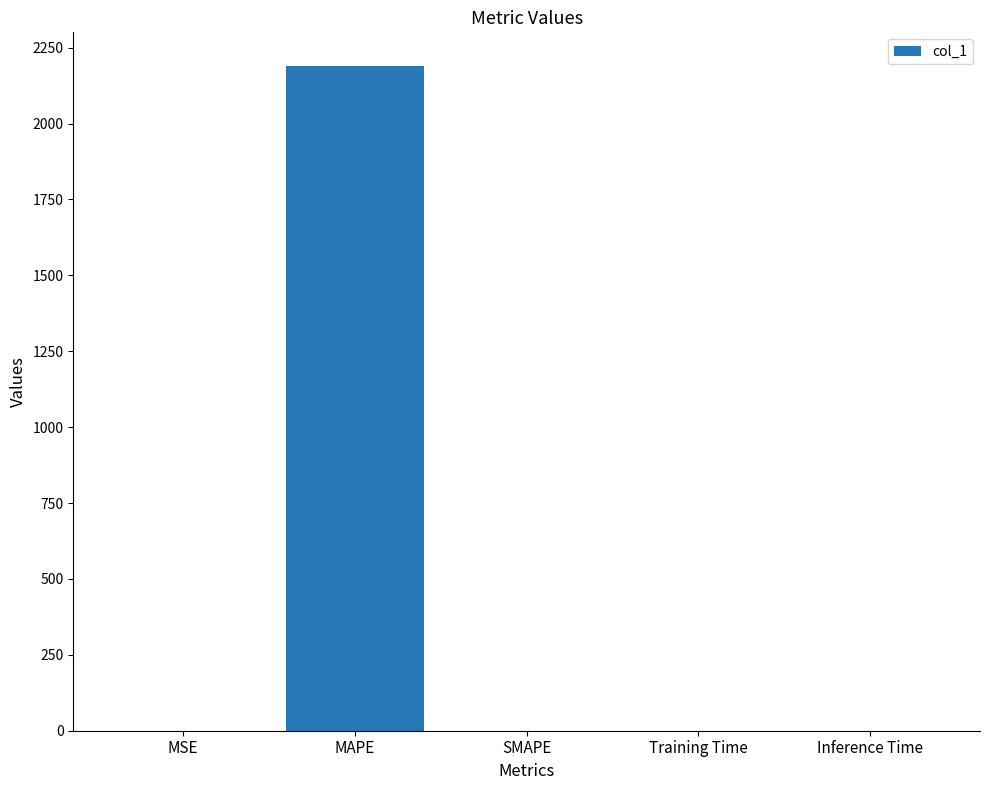

What is the sum of all values?

2191.0